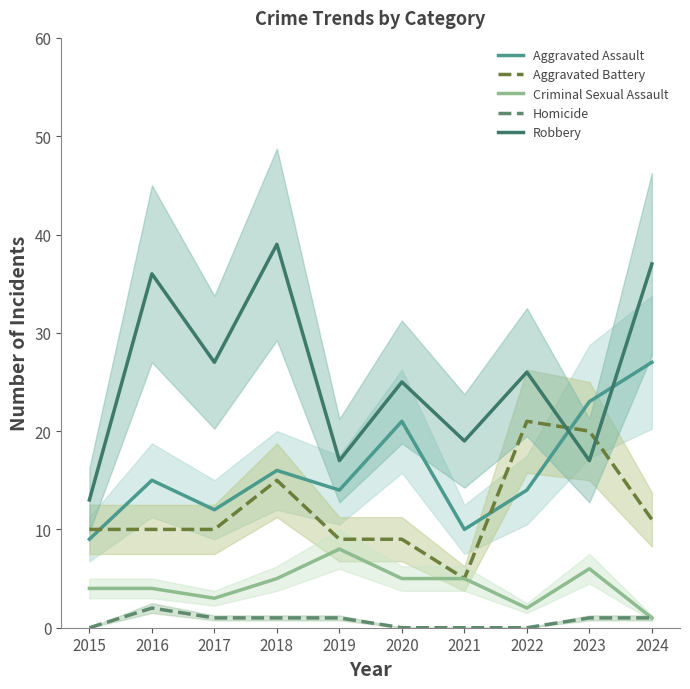

What are all the series names shown in the legend?

Aggravated Assault, Aggravated Battery, Criminal Sexual Assault, Homicide, Robbery